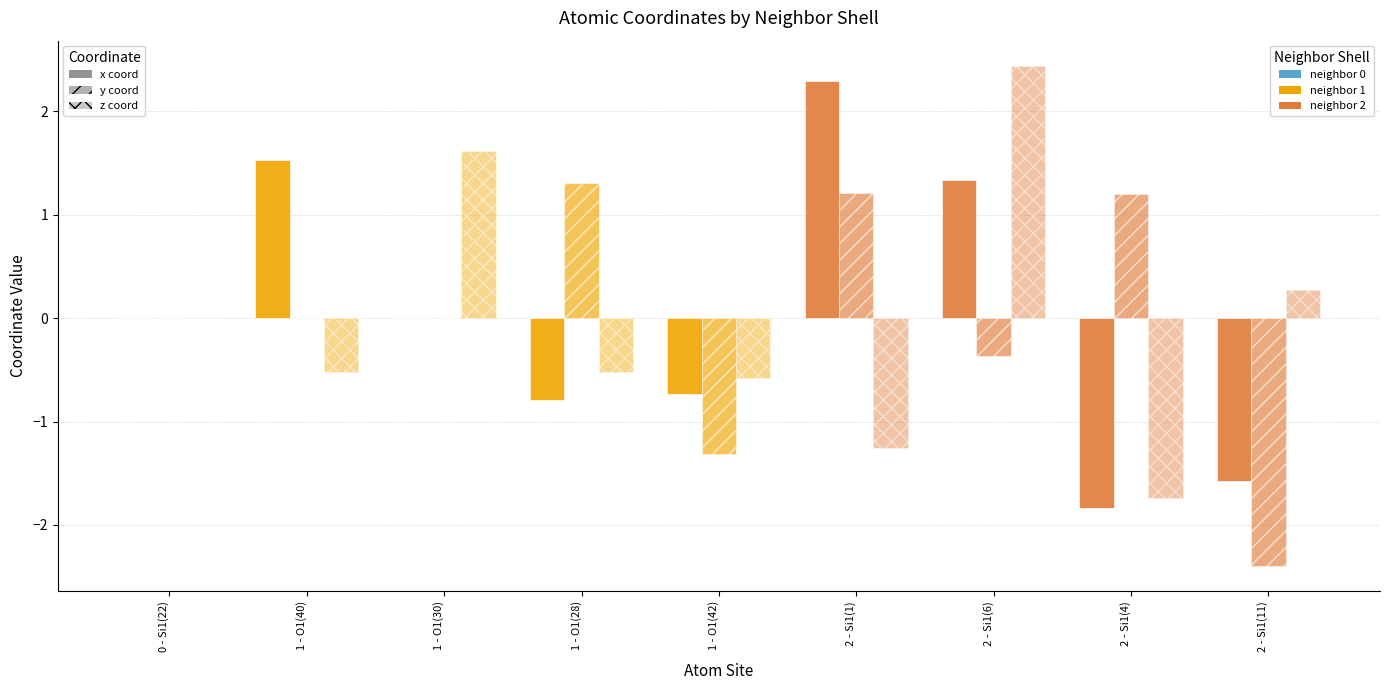

How many groups of bars are there?

9